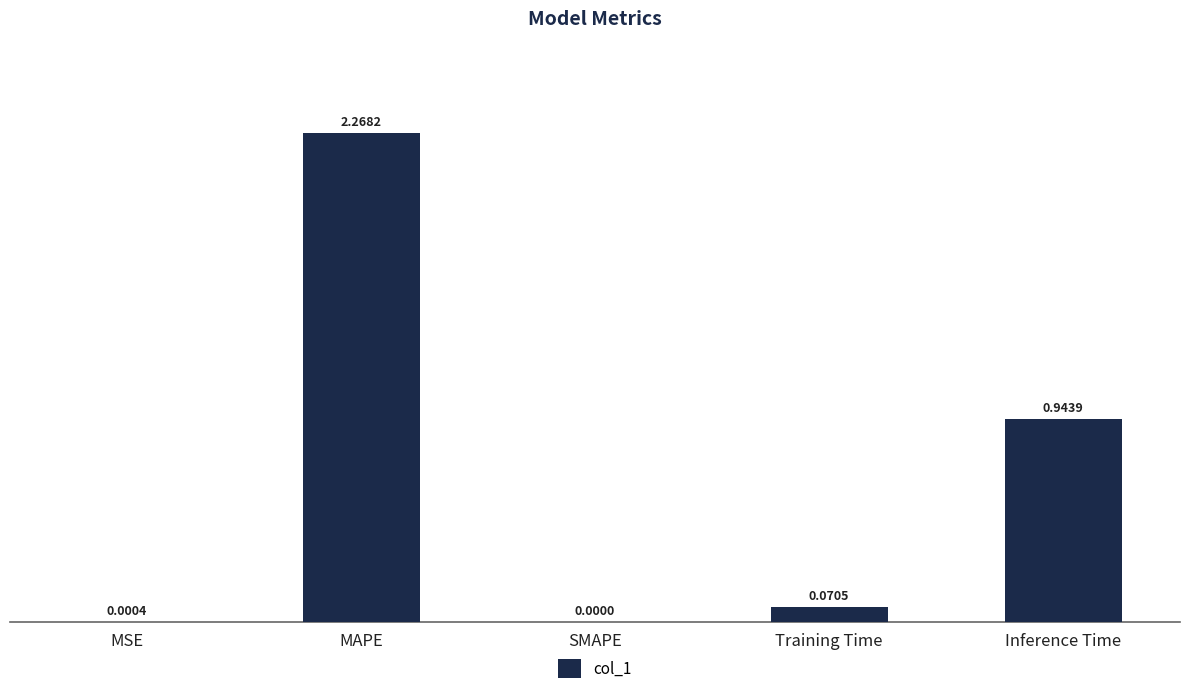

At which category does the chart reach its peak across all series?

MAPE